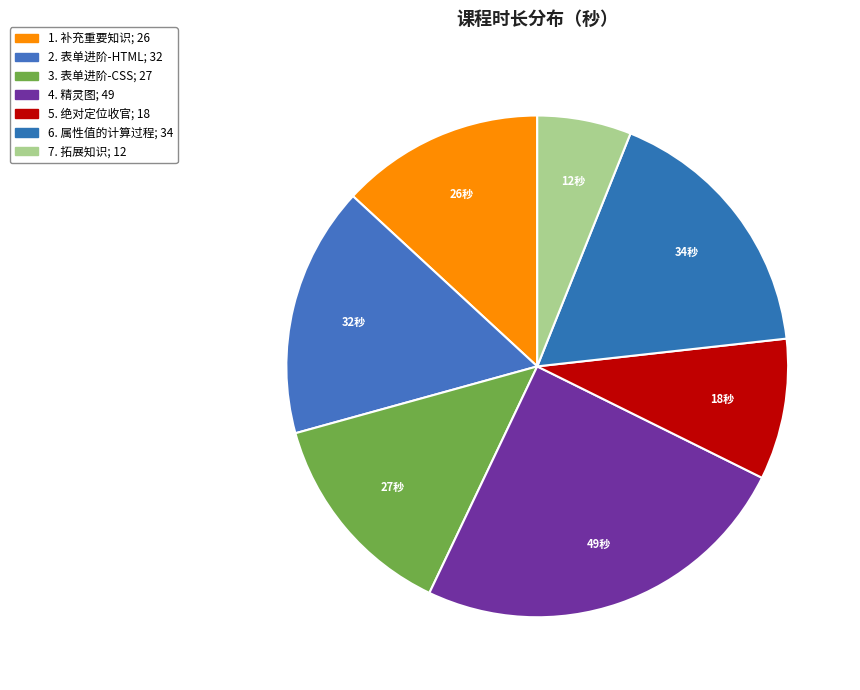

Does 7. 拓展知识 account for over 50% of the chart?

No